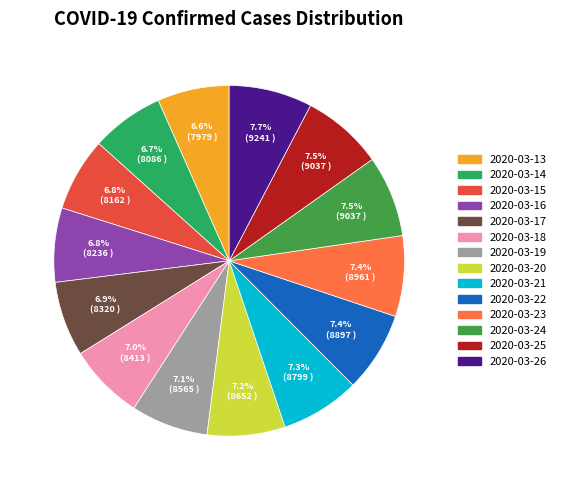

To the nearest percent, what is the average slice percentage?

7%